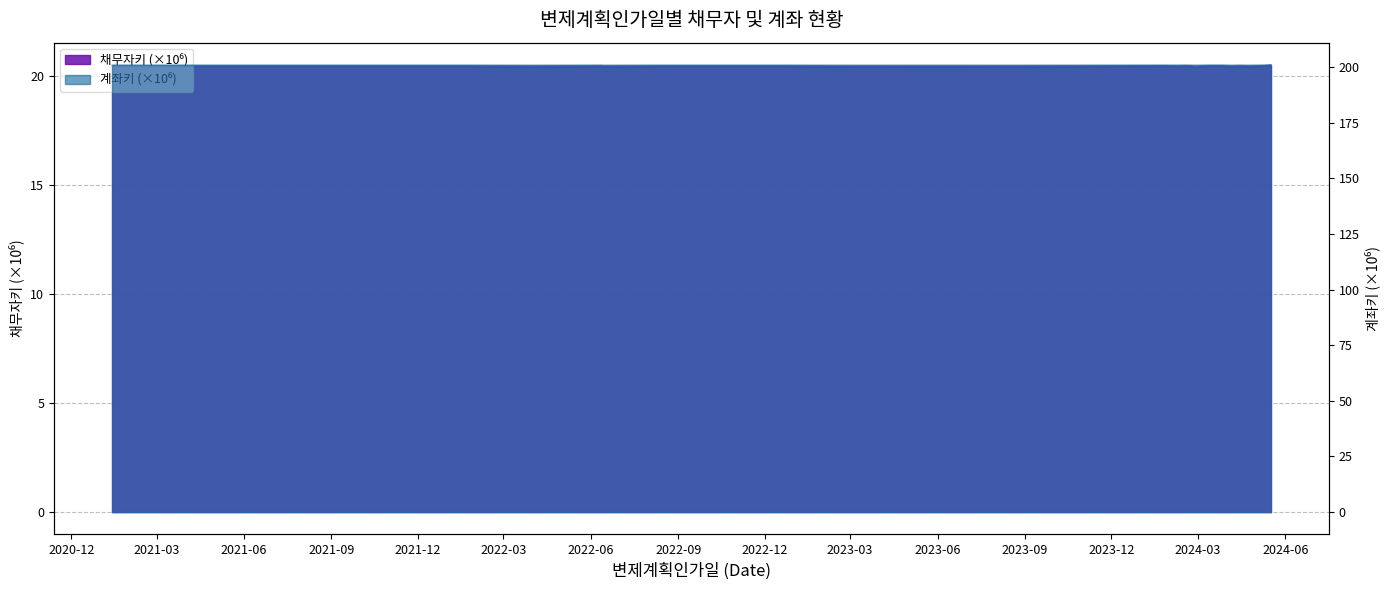

What is the sum of the 계좌키 values at 2024-02-21 and 2022-12-19?

401.9